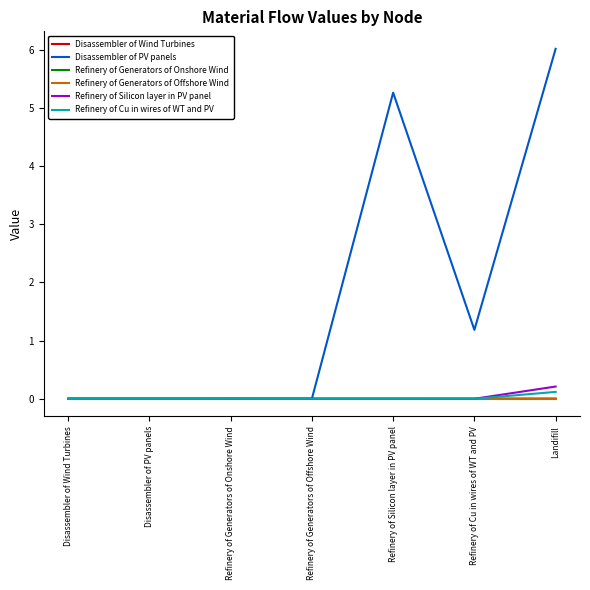

The value of Disassembler of PV panels at Disassembler of Wind Turbines is 0.0. True or false?

True